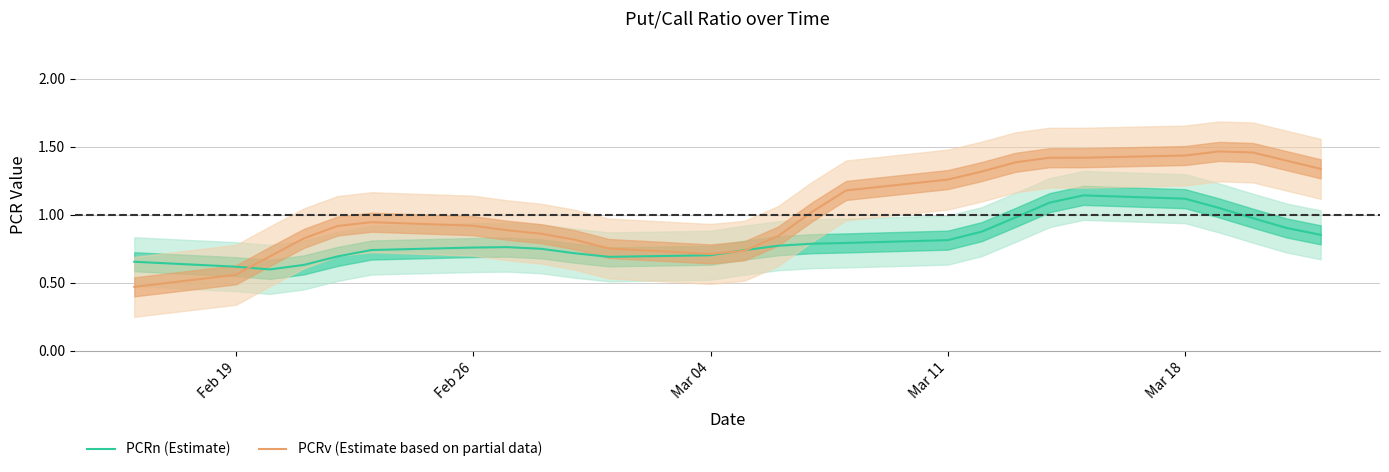

Is this an area chart (filled region under the line)?

No